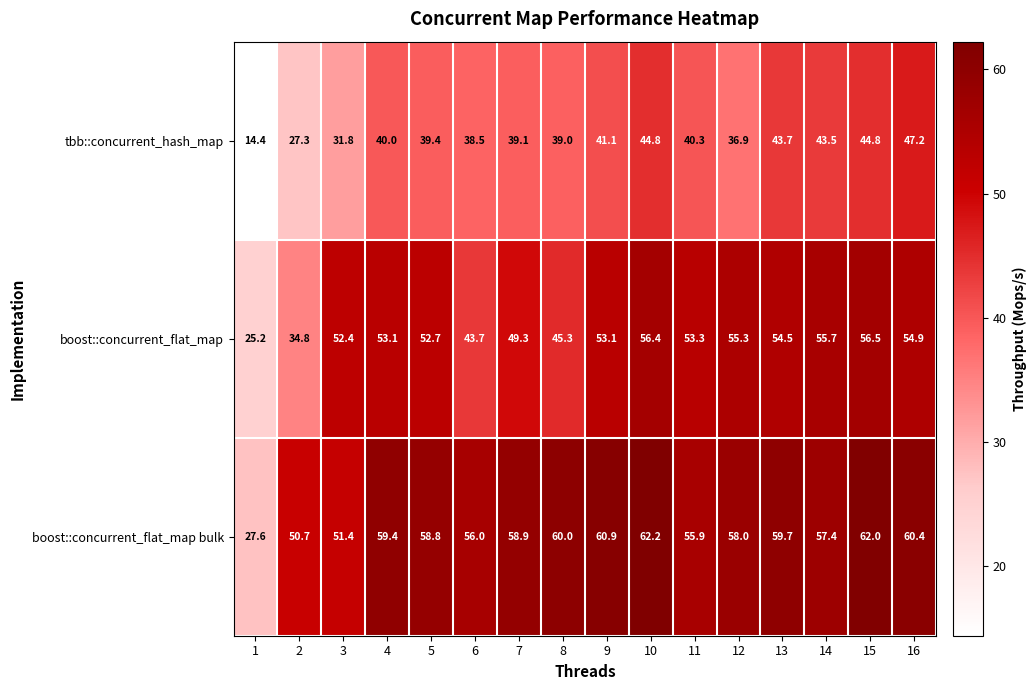

Count the number of categories in the chart.

16